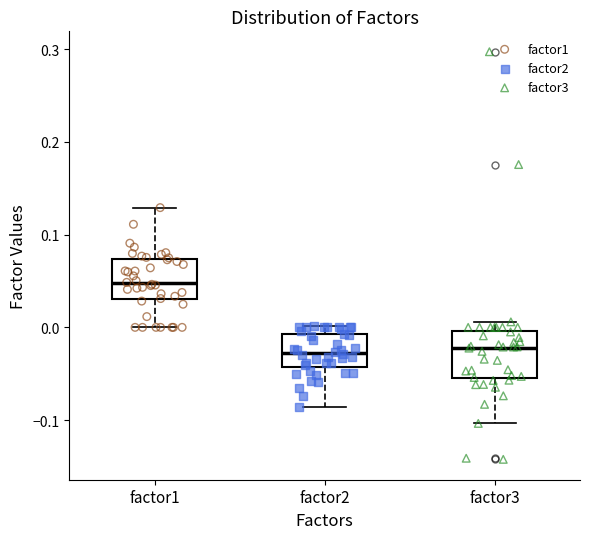

Reading left to right, read every box against the y-axis: the position of its median line, the range the box covers, and the ends of its whiskers. The values are not printed on the chart, so give them approximately, as read against the axis.

factor1: median 0.05, box 0.03 to 0.07, whiskers 0.00 to 0.13
factor2: median -0.03, box -0.04 to -0.01, whiskers -0.09 to 0.00
factor3: median -0.02, box -0.05 to 0.00, whiskers -0.10 to 0.01